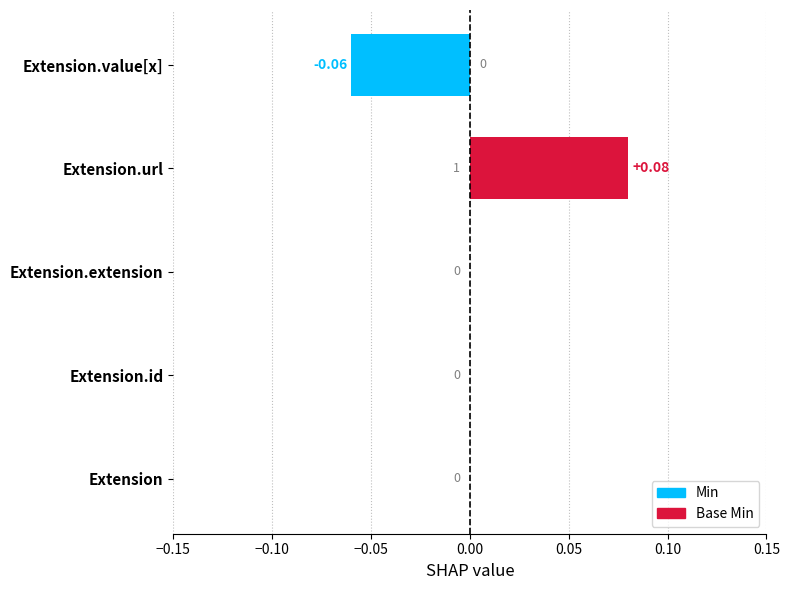

Which label corresponds to the largest value in the chart?

Extension.url